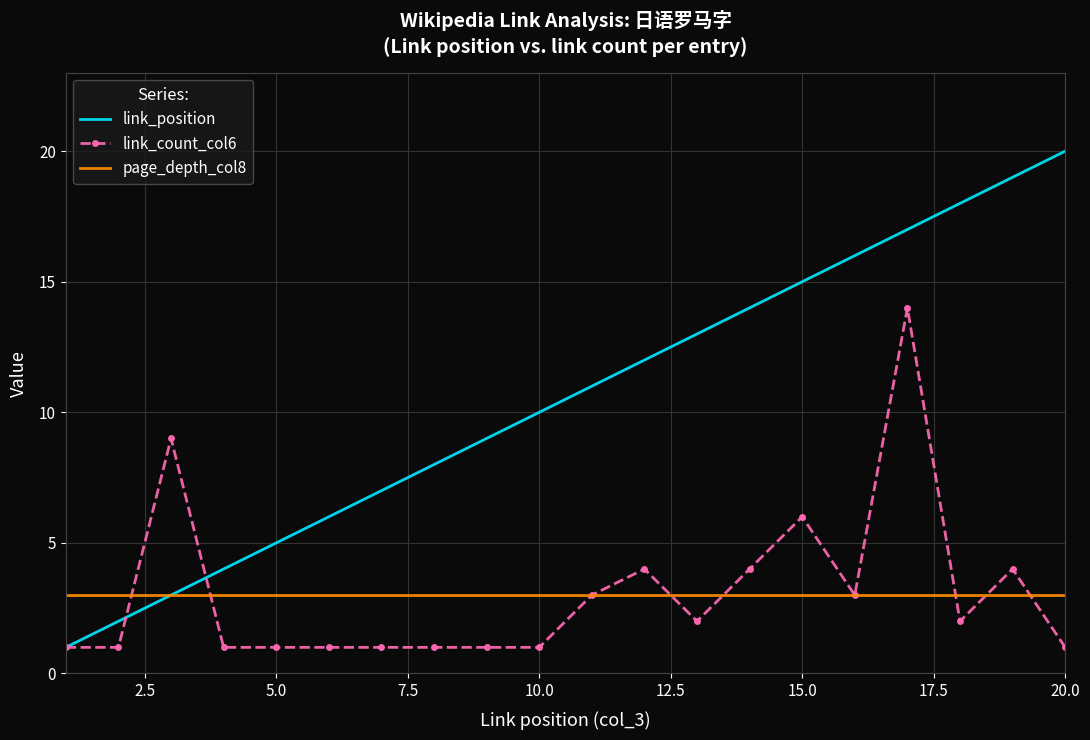

Rank the series by their maximum value, from highest to lowest.

link_position, link_count_col6, page_depth_col8